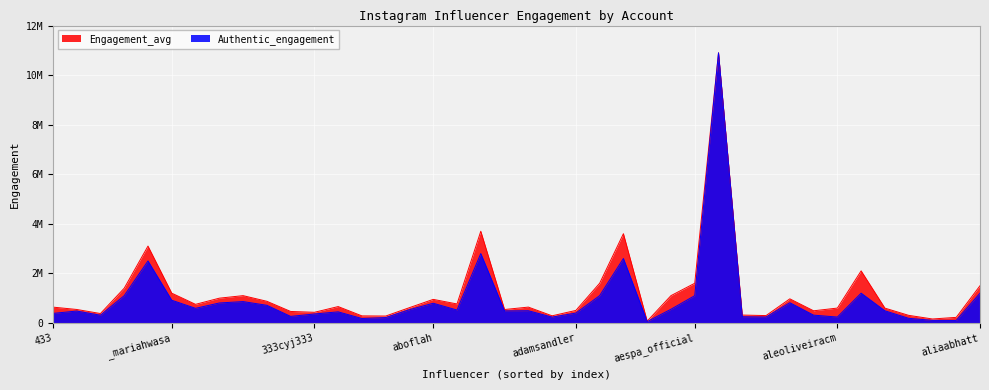

At which label does Engagement_avg first exceed 637700?

_imyour_joy